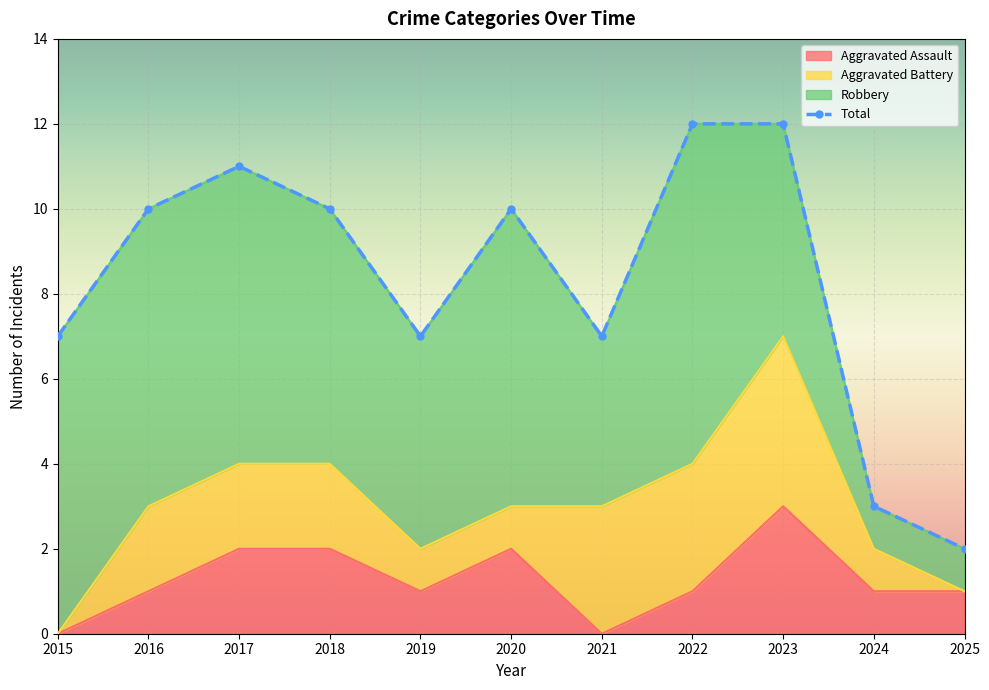

List the labels in order of value, largest first.

2022, 2023, 2017, 2016, 2018, 2020, 2015, 2019, 2021, 2024, 2025